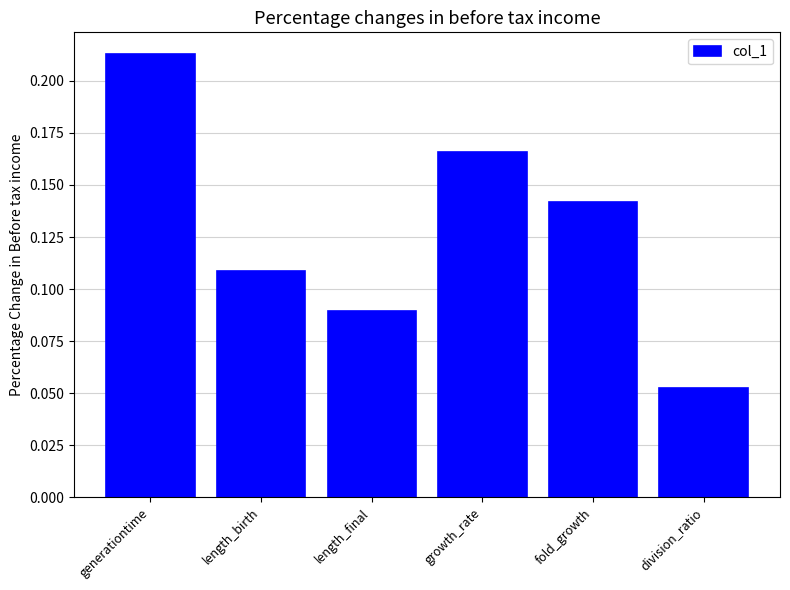

At which label is the value closest to 0?

division_ratio